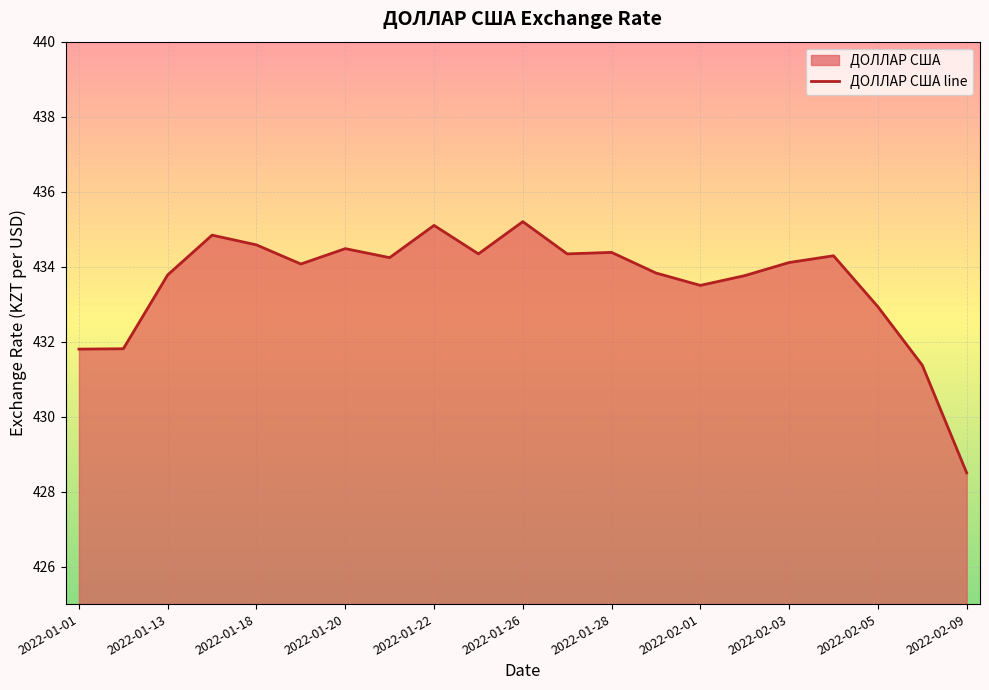

What is the difference between the maximum and minimum values?

6.7